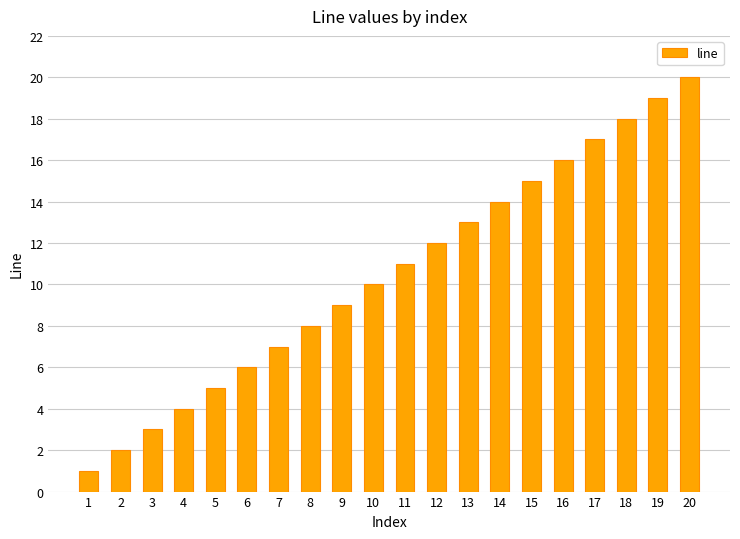

Rank the categories by value from highest to lowest.

20, 19, 18, 17, 16, 15, 14, 13, 12, 11, 10, 9, 8, 7, 6, 5, 4, 3, 2, 1